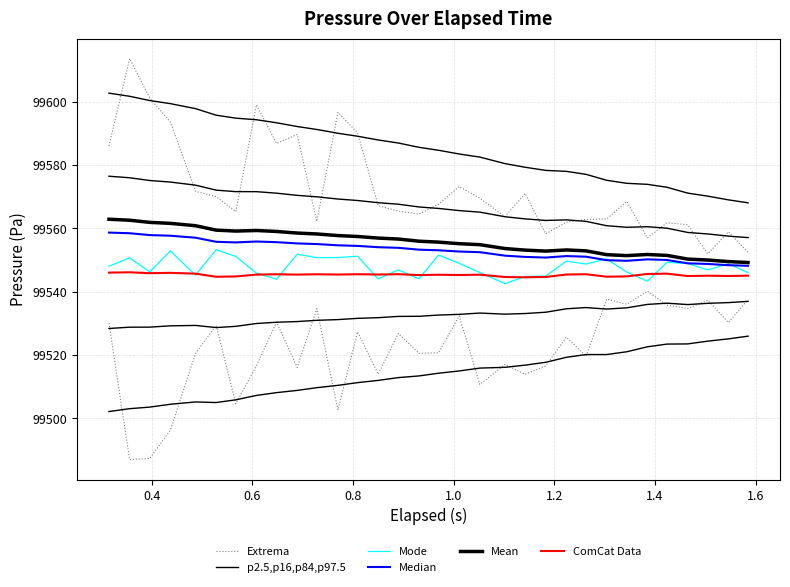

What are all the series names shown in the legend?

Extrema, p2.5,p16,p84,p97.5, Mode, Median, Mean, ComCat Data